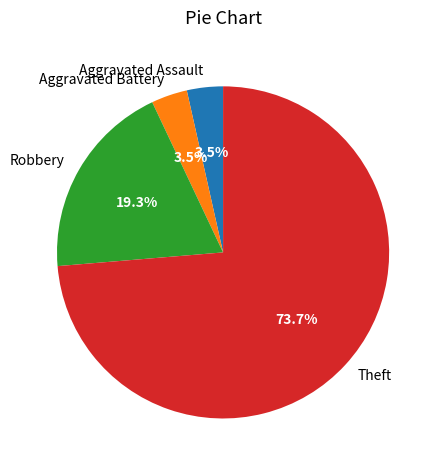

What portion of the pie excludes Aggravated Assault?

96.5%